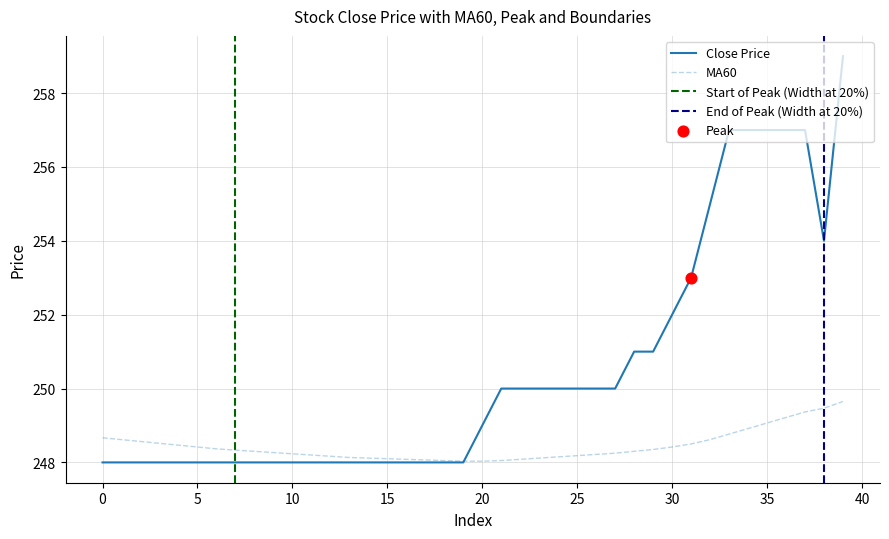

Which series has the largest total across all categories?

close